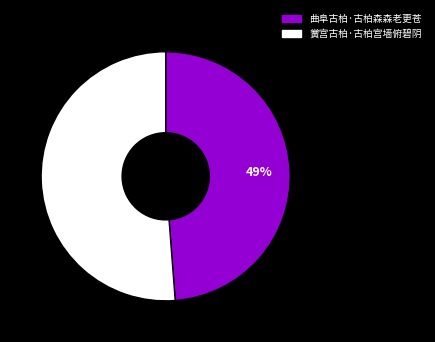

Does 曲阜古柏·古柏森森老更苍 account for over 50% of the chart?

No